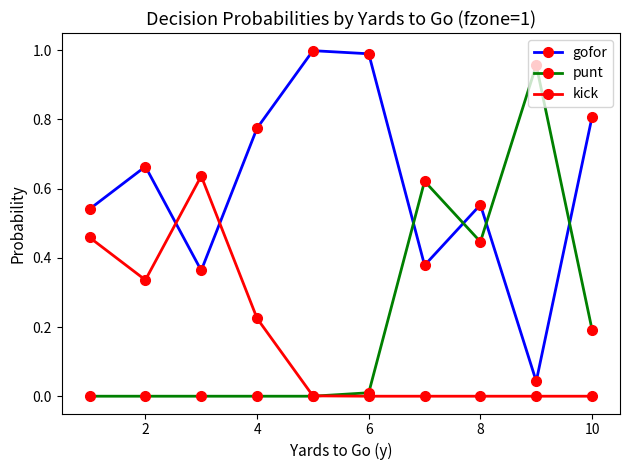

What is the sum of all kick values?

1.7